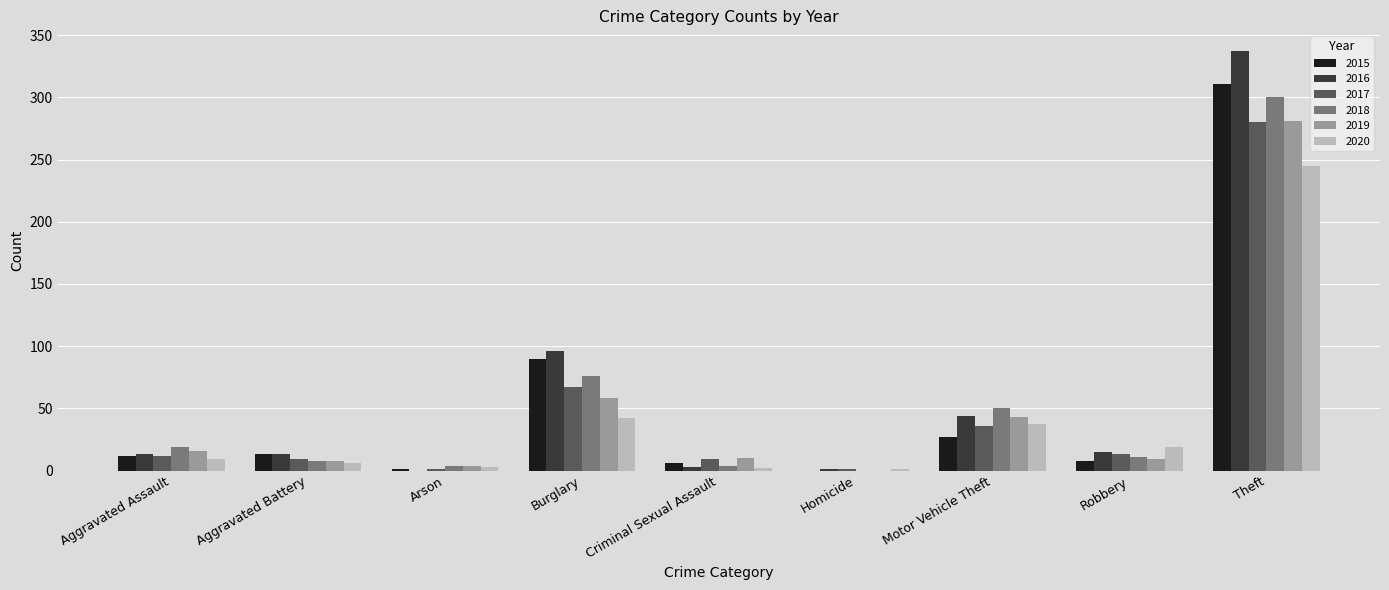

At which label is 2016 closest to 168?

Burglary